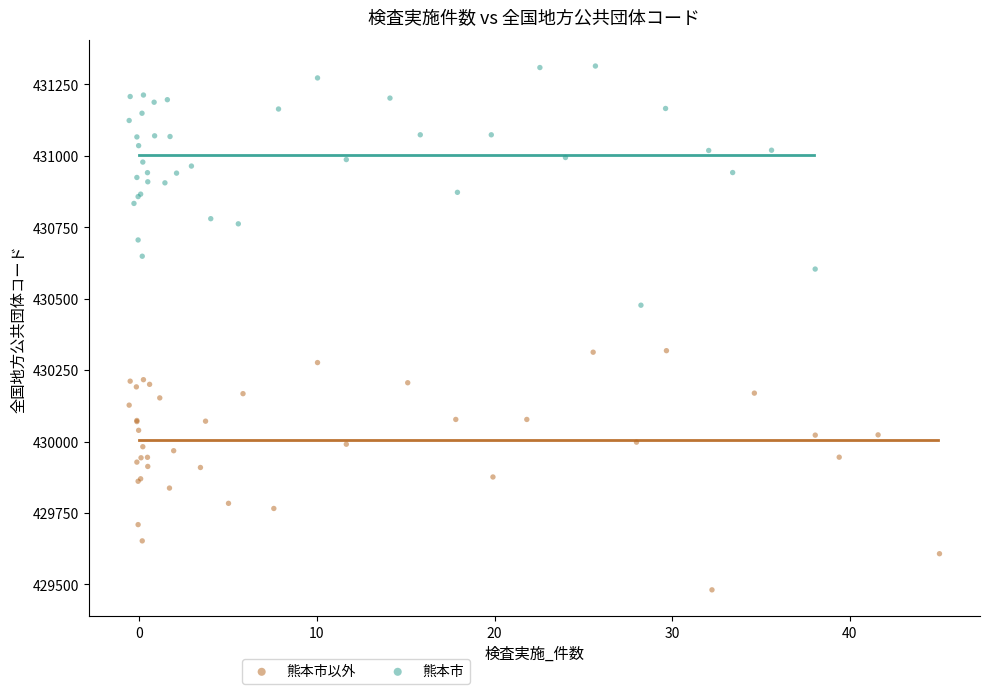

Which series reaches the maximum Y coordinate?

熊本市